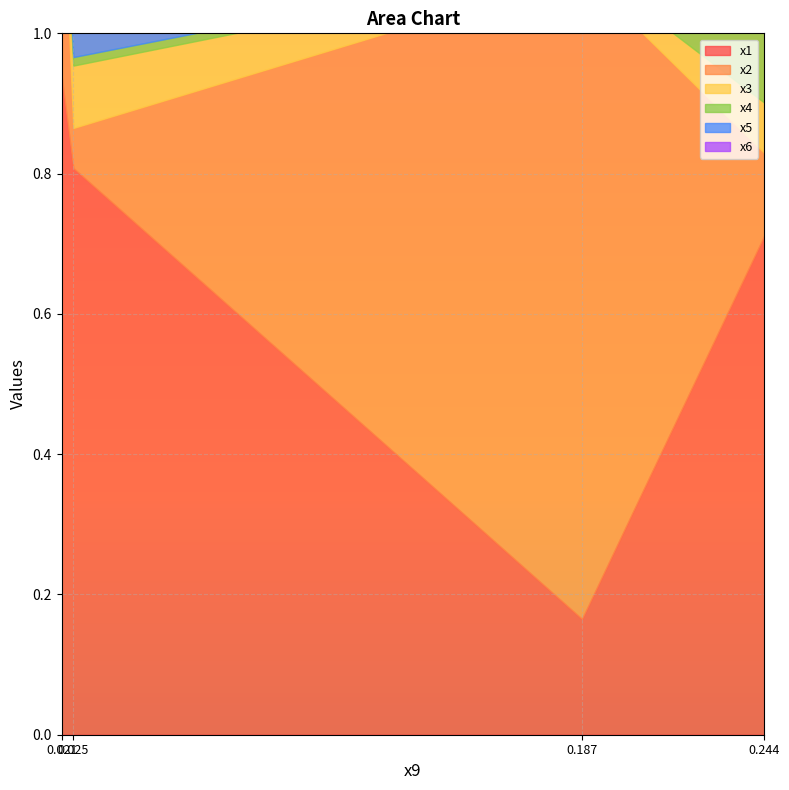

What is the label of the 2nd point from the left?

0.024977406377205358